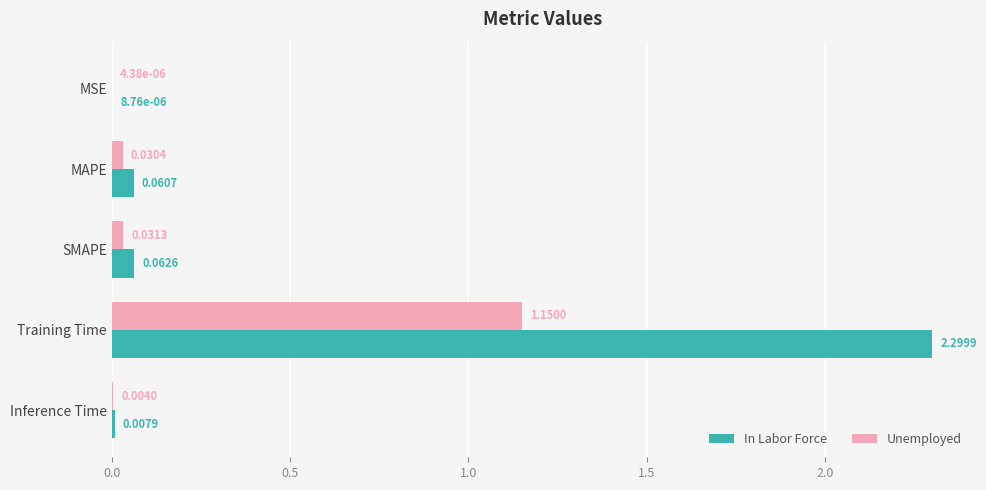

What is the sum of all In Labor Force values?

2.4